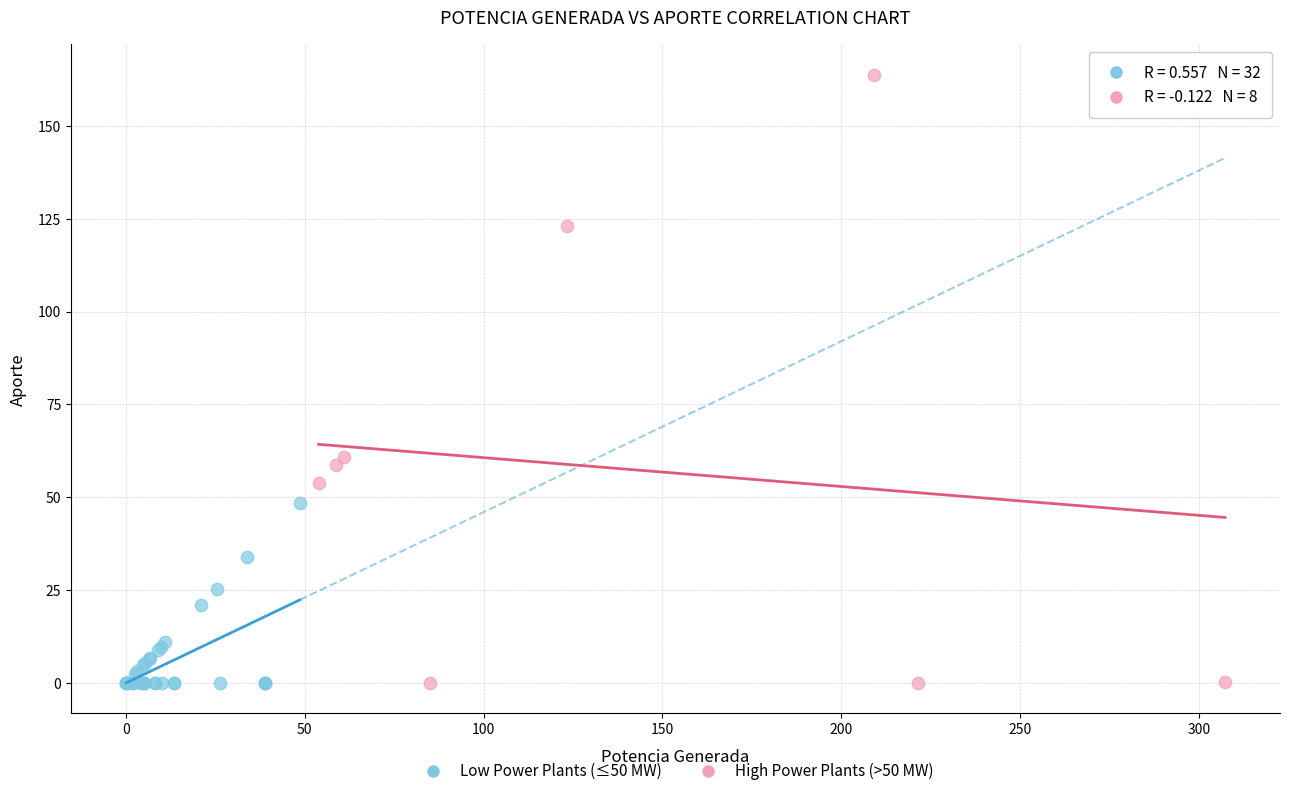

Which series reaches the maximum Y coordinate?

High Power Plants (>50 MW)